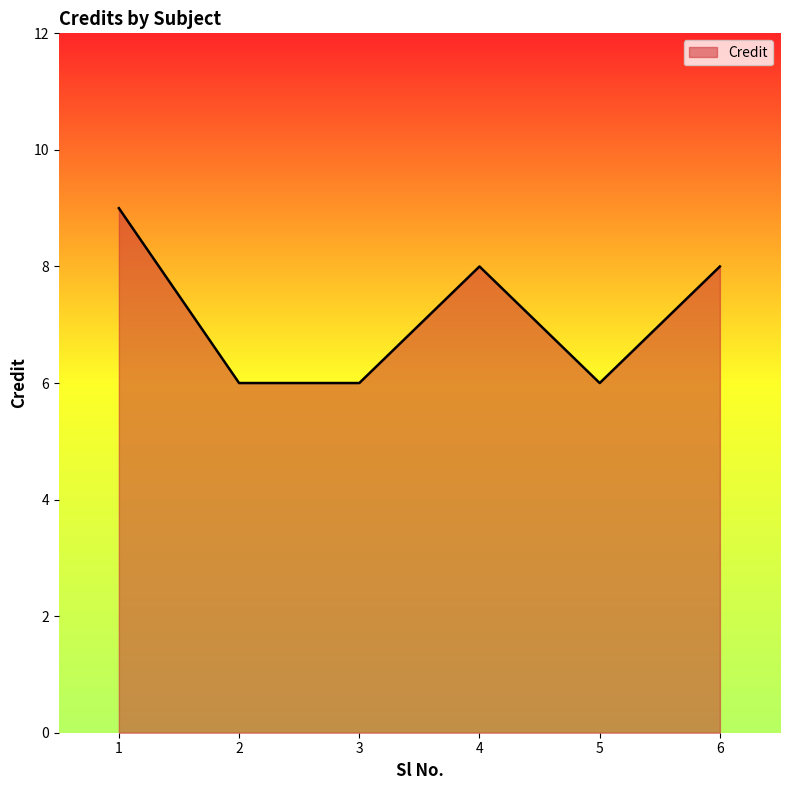

What is the greatest value displayed?

9